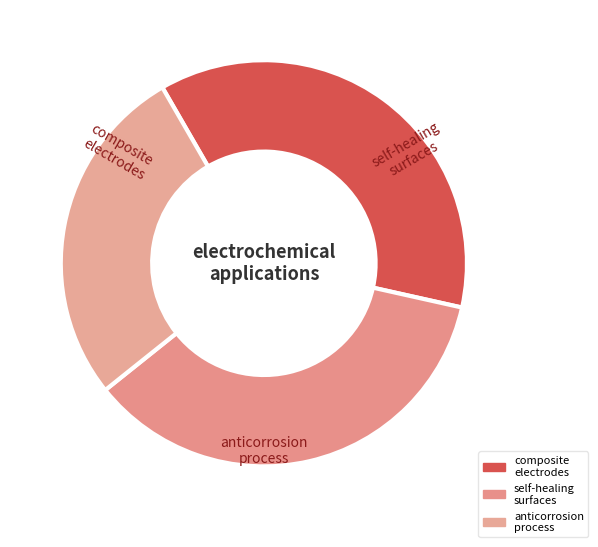

Does any single category account for the majority?

No